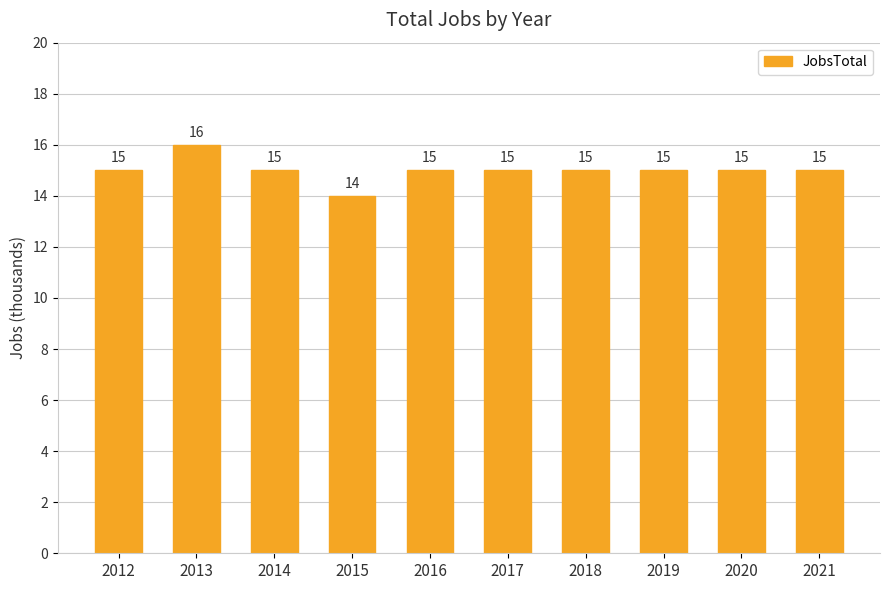

Does the chart contain any negative values?

No